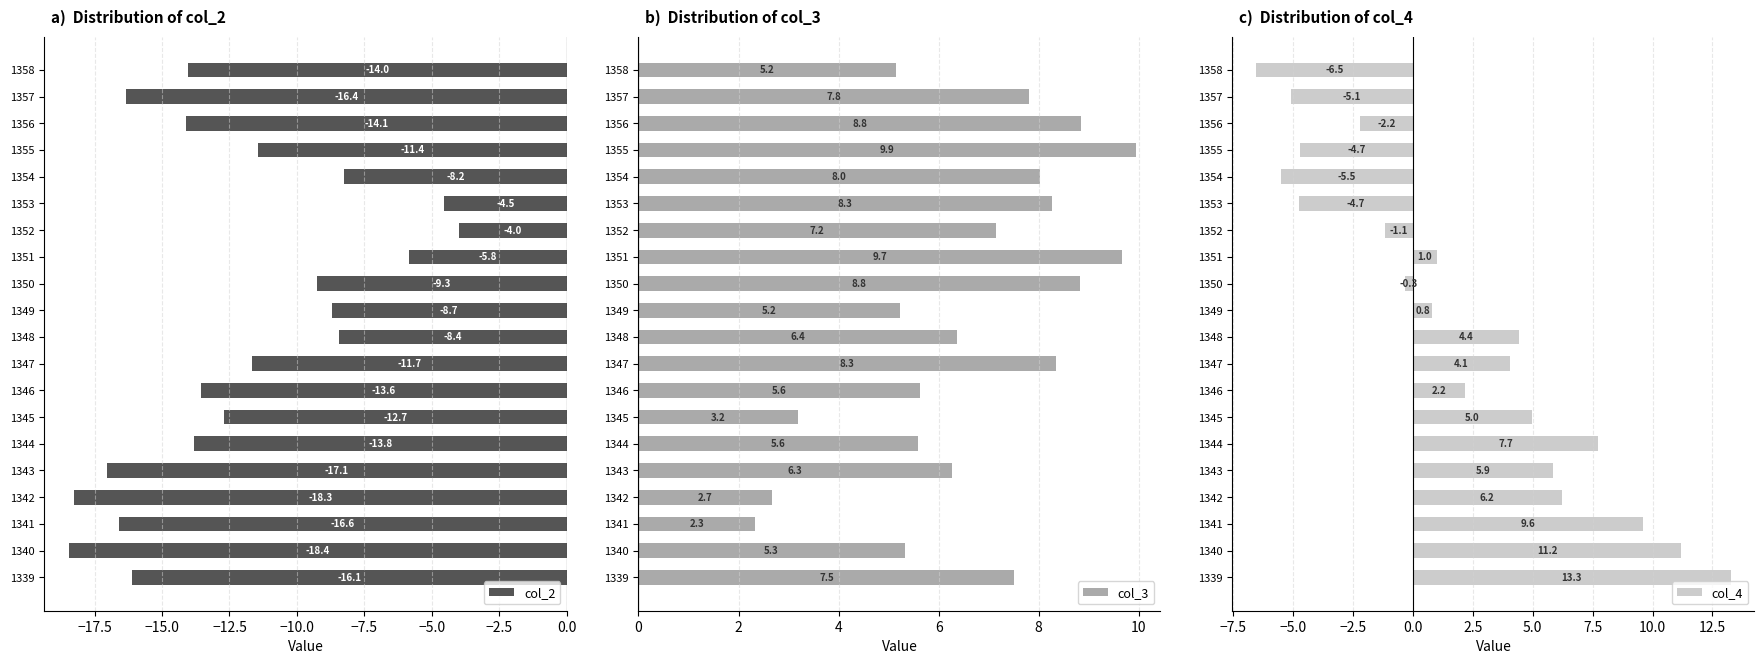

What is the highest value of the col_2 series?

-4.0